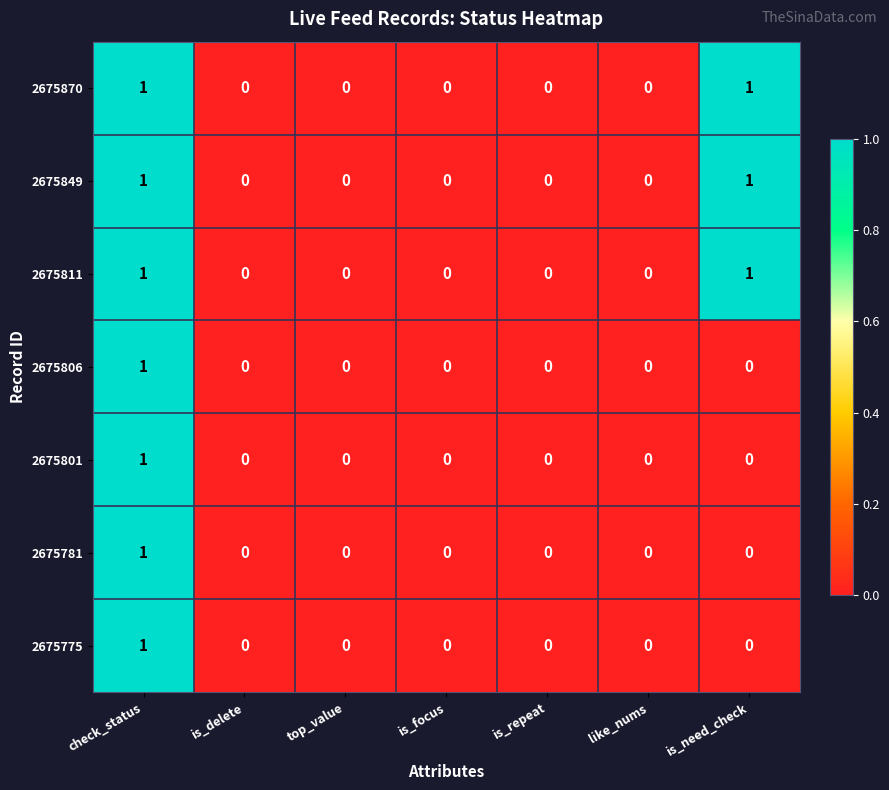

Count the 2675806 values in the range 0 to 1.

7